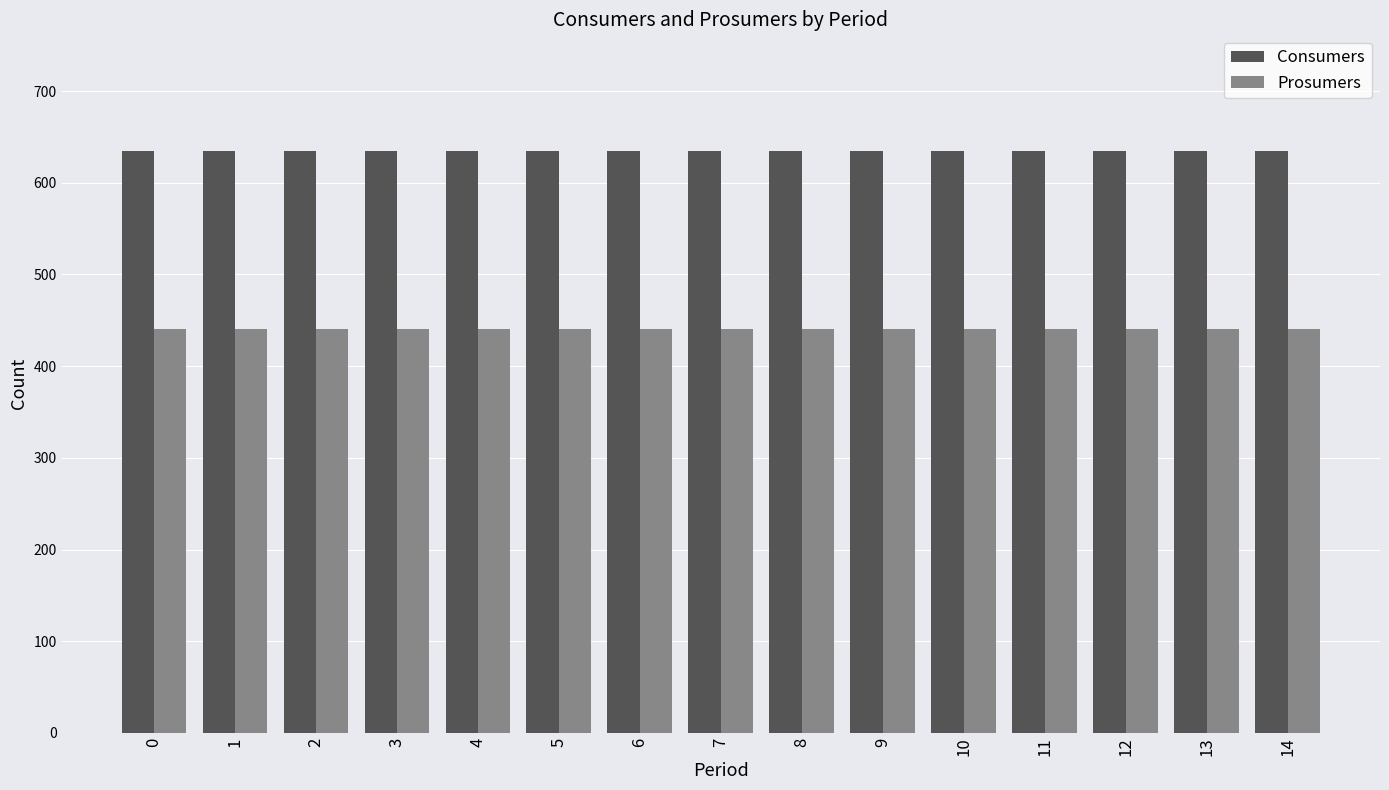

Rank the series by their average value, from highest to lowest.

Consumers, Prosumers